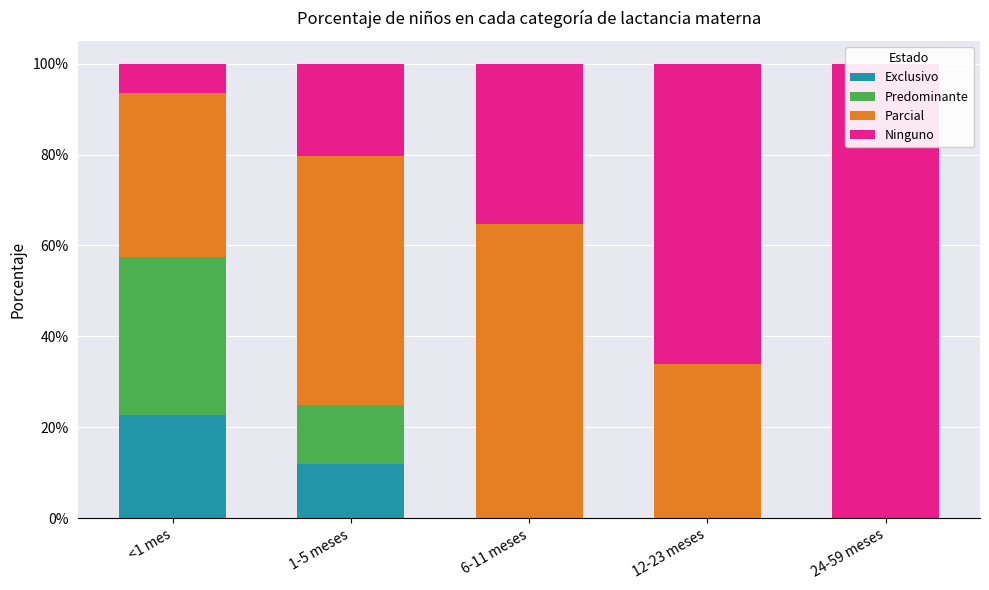

How many bars are there in each group?

4